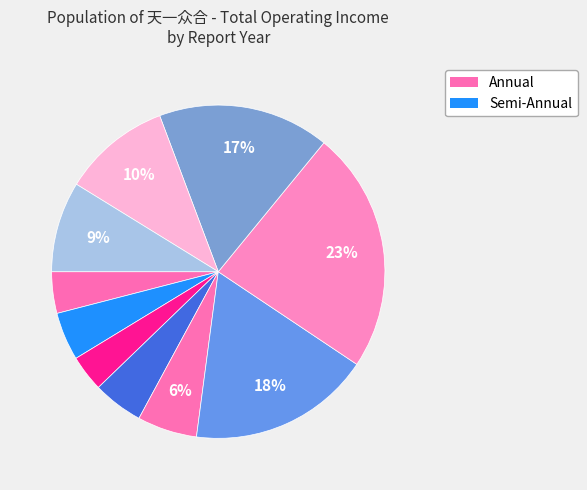

What is the total percentage of 2017 and 2015?

9.6%